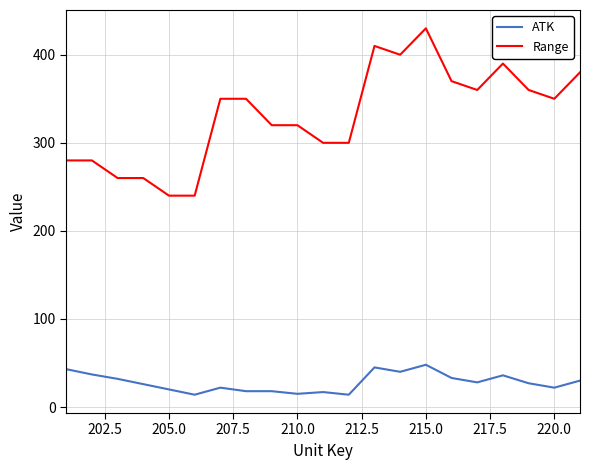

What is the maximum value shown in the chart?

430